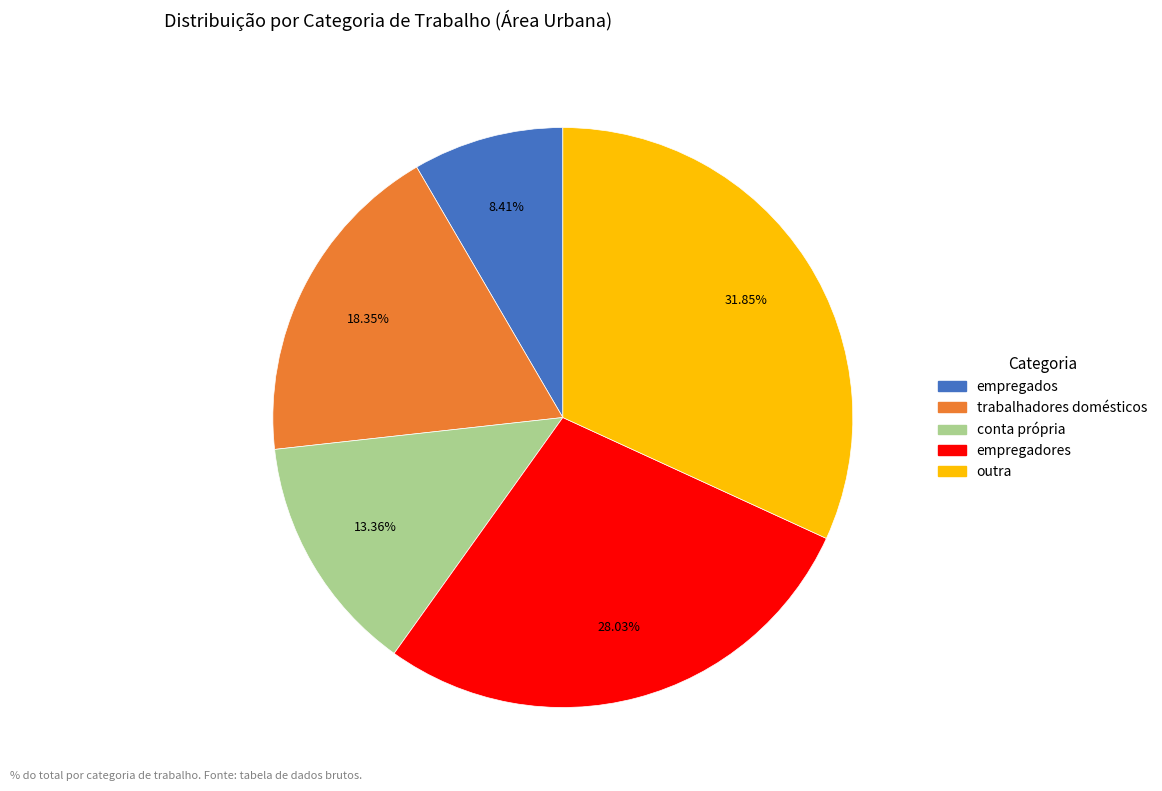

Between trabalhadores domésticos and empregados, which is larger?

trabalhadores domésticos